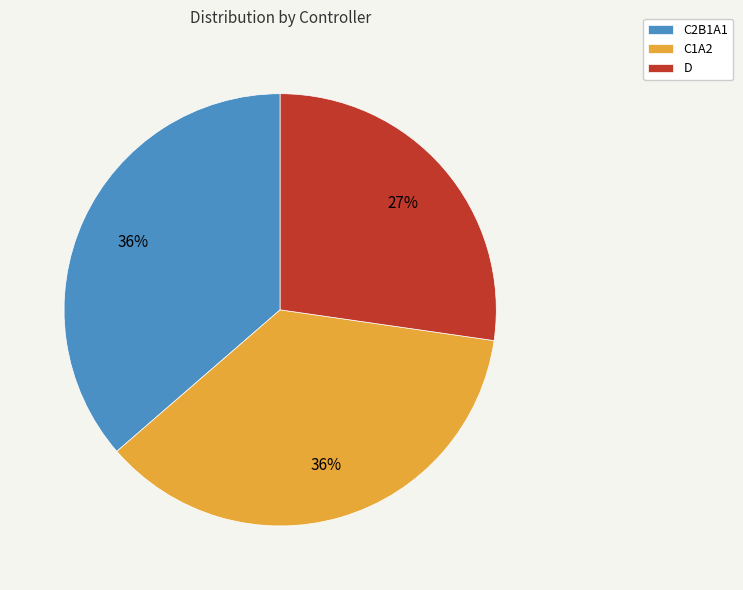

Is the sum of D and C1A2 greater than half?

Yes